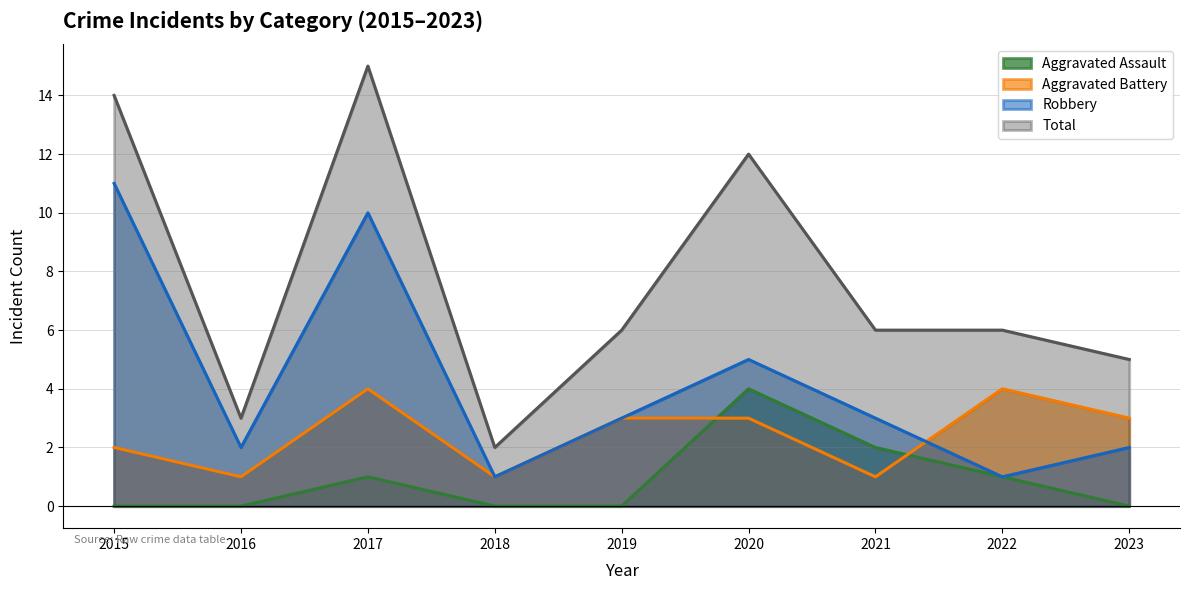

Where is the first local maximum for Aggravated Battery?

2017